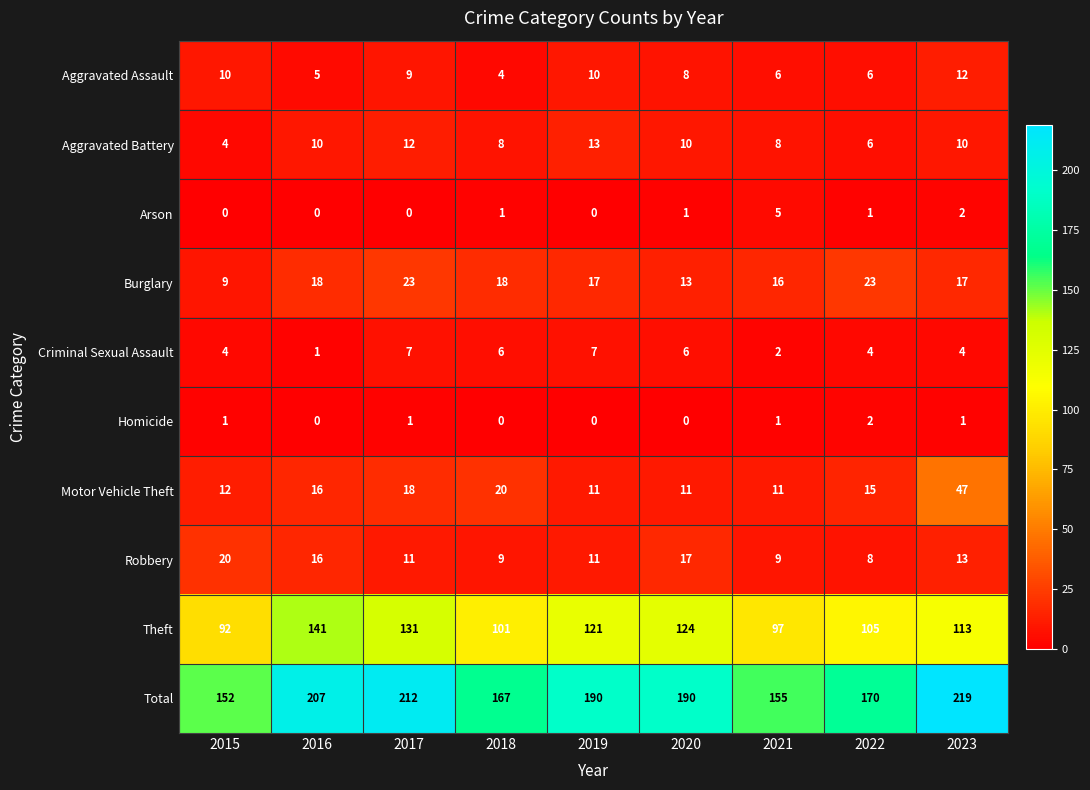

Which series has the widest spread of values?

Total